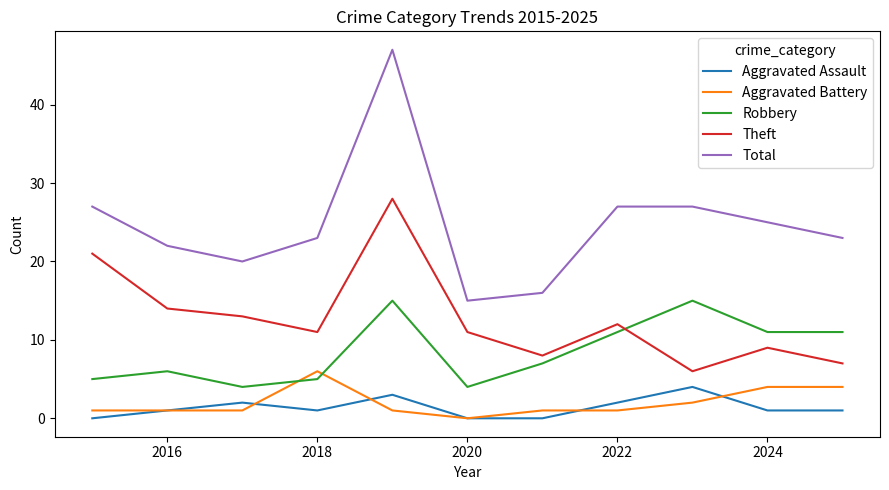

Which series has the largest total across all categories?

Total